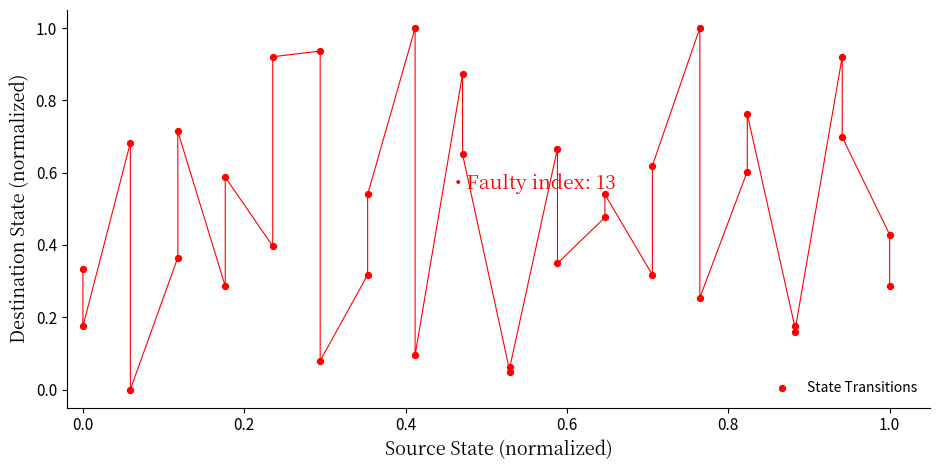

What is the range of X values (max minus min)?

1.0